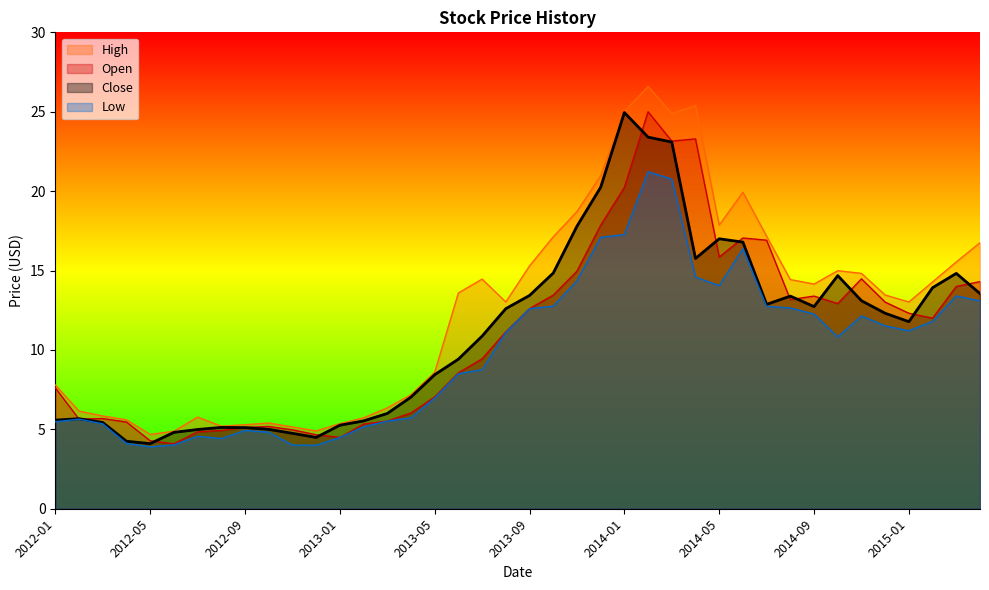

True or false: Close has a value of 21.6 at 2014-12.

False